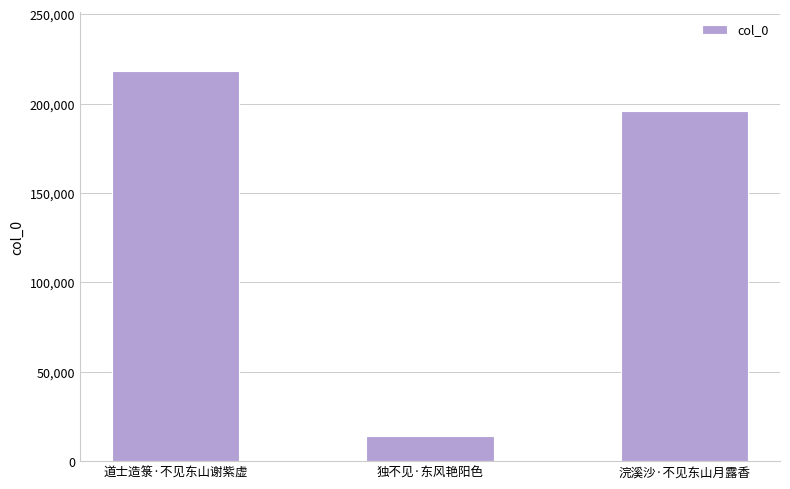

List the labels in order of value, largest first.

道士造箓·不见东山谢紫虚, 浣溪沙·不见东山月露香, 独不见·东风艳阳色